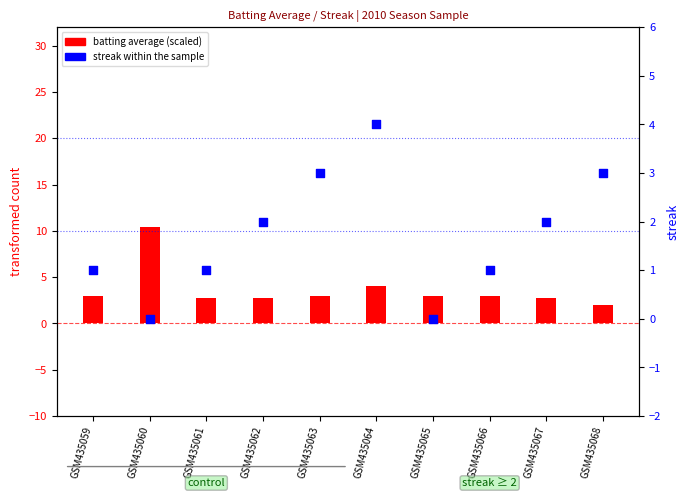

At how many categories does at least one series exceed 5?

1